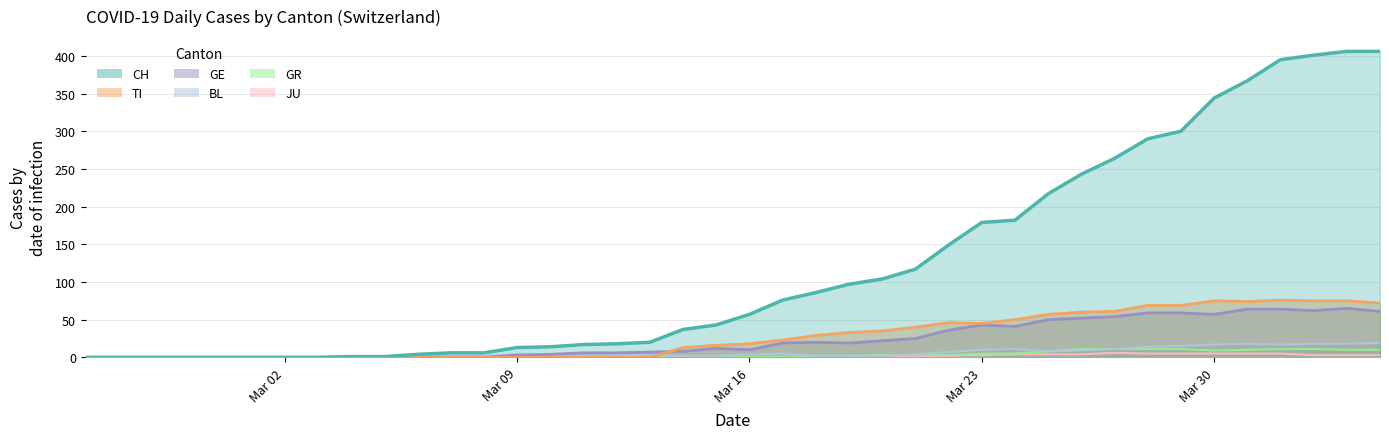

What is the difference between the maximum and minimum values in the GR series?

11